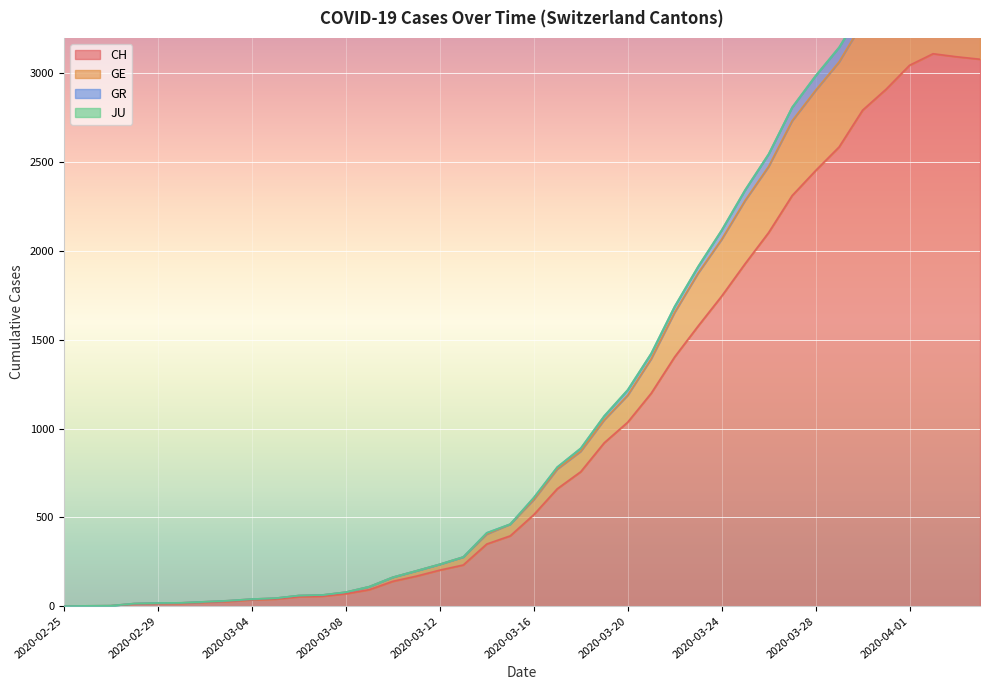

At which label does GR reach its peak?

2020-04-02